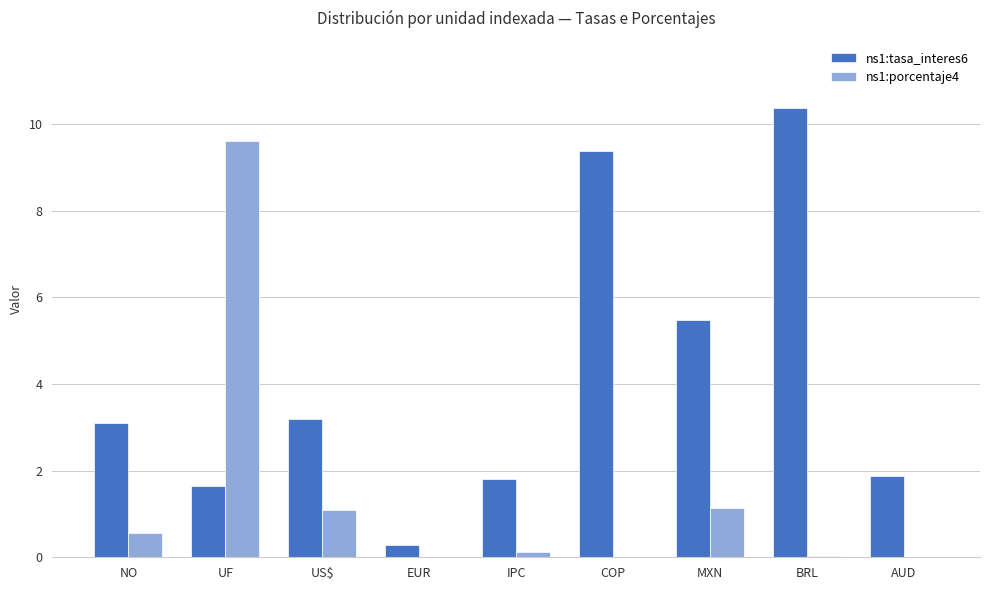

Is the value of ns1:tasa_interes6 at BRL greater than the value of ns1:porcentaje4 at EUR?

Yes